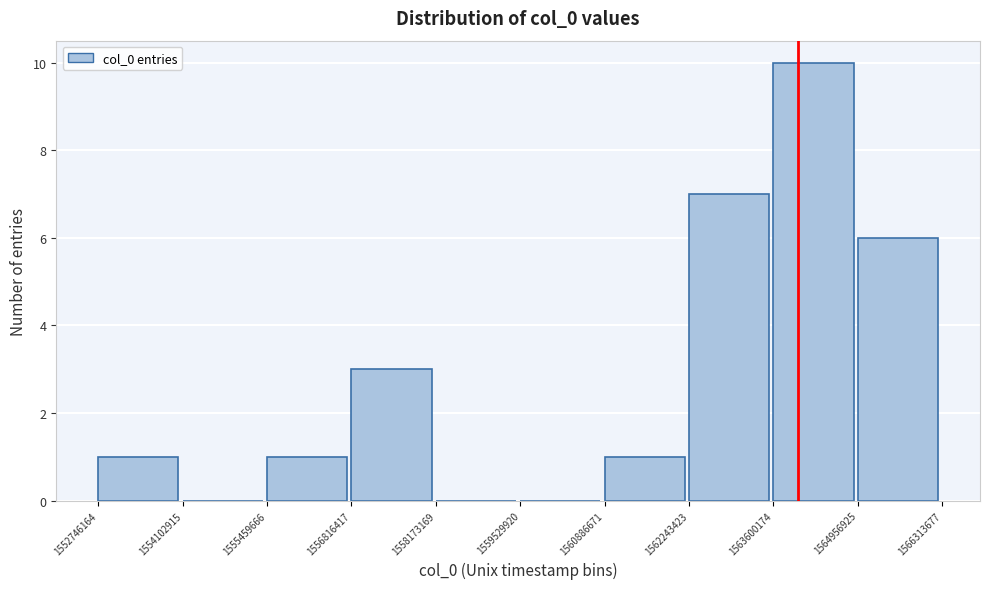

What is the height of the bar covering 1556816417 to 1558173169 on the x-axis? The values are not printed on the chart, so give them approximately, as read against the axis.

3